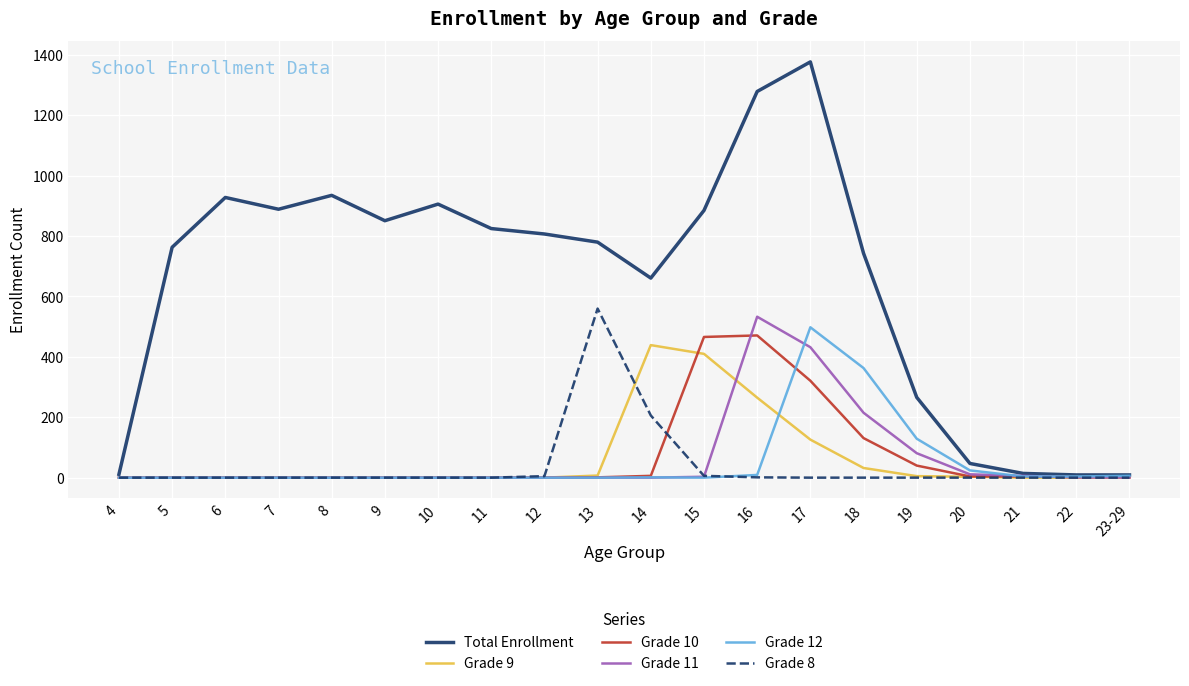

What is the difference between the maximum and minimum values in the Total Enrollment series?

1368